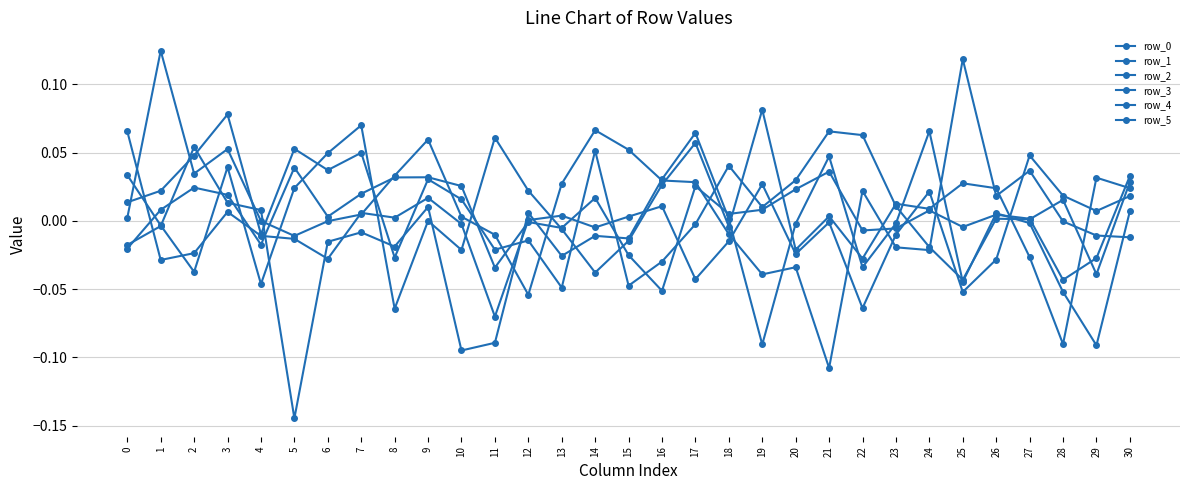

What is the minimum value for row_4?

-0.1